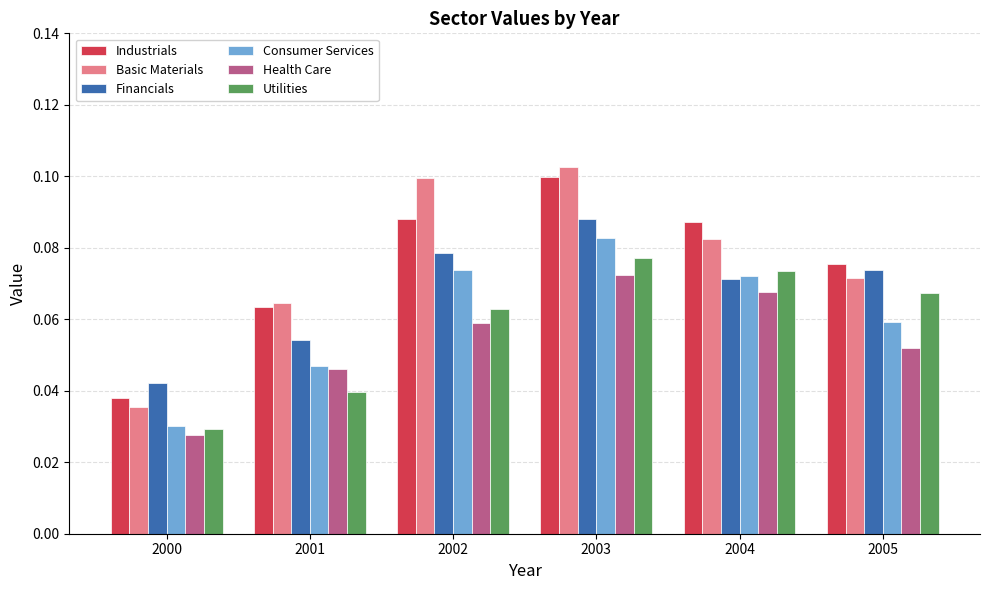

Is it true that Basic Materials equals 0.0 at 2003?

False